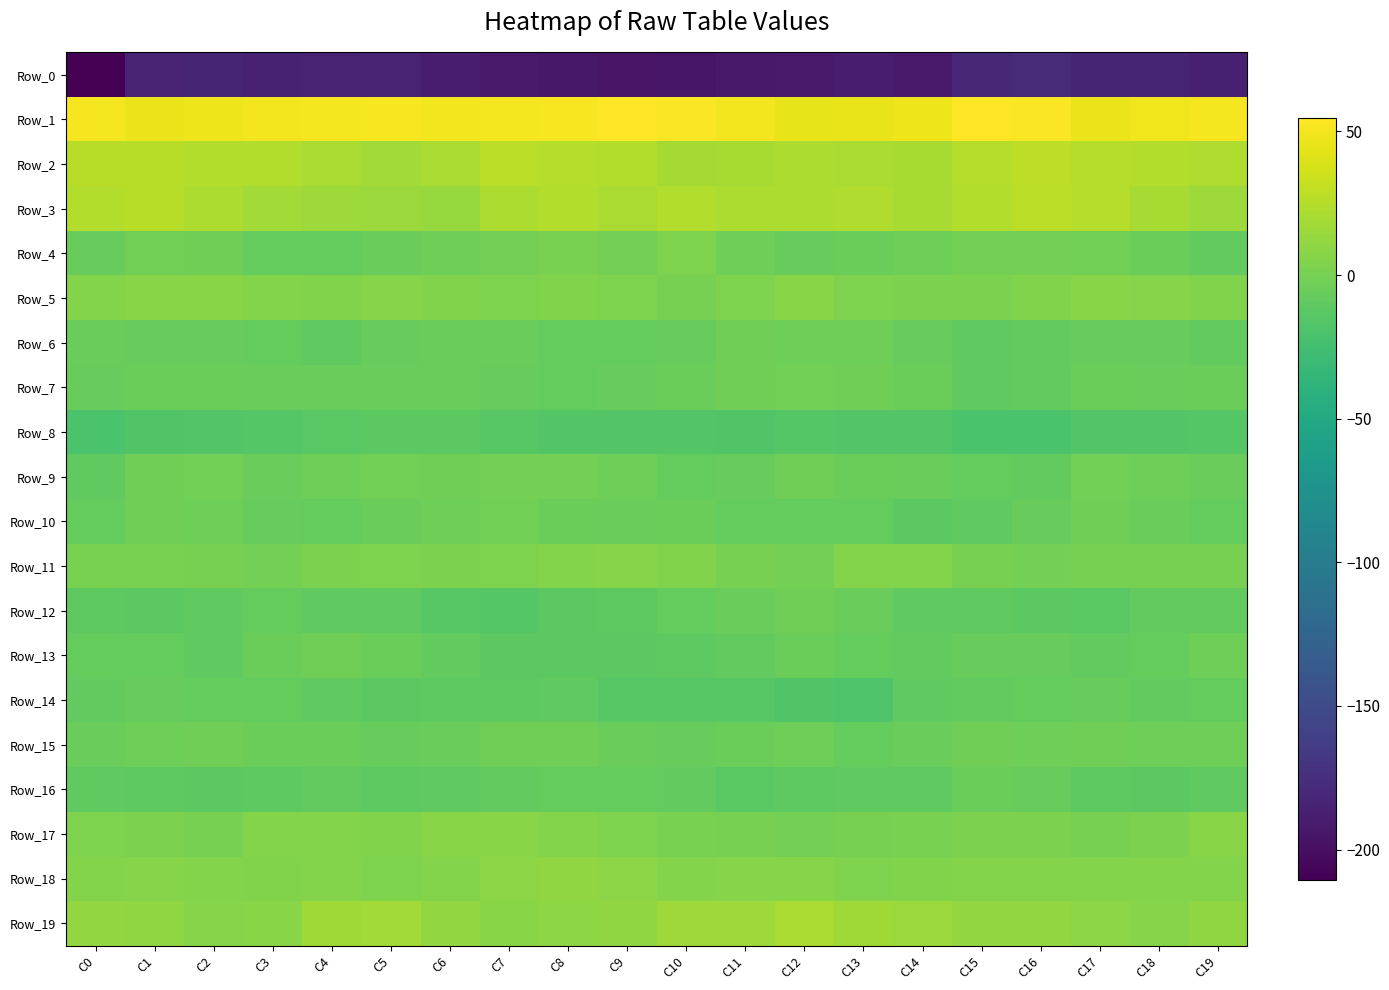

Reading right to left, list all the values displayed in this chart.

Row_0: C19=-187.0	C18=-183.5	C17=-183.0	C16=-177.6	C15=-180.3	C14=-190.9	C13=-189.8	C12=-191.2	C11=-192.4	C10=-195.5	C9=-196.2	C8=-193.4	C7=-191.1	C6=-189.7	C5=-183.9	C4=-185.5	C3=-186.0	C2=-183.2	C1=-184.4	C0=-210.6
Row_1: C19=50.9	C18=49.0	C17=46.7	C16=53.1	C15=54.7	C14=48.1	C13=46.0	C12=44.4	C11=49.6	C10=53.4	C9=53.9	C8=52.0	C7=50.6	C6=50.2	C5=52.3	C4=51.3	C3=50.4	C2=47.6	C1=46.7	C0=51.0
Row_2: C19=23.2	C18=24.7	C17=25.7	C16=28.8	C15=24.8	C14=19.7	C13=20.7	C12=22.4	C11=19.9	C10=19.5	C9=24.0	C8=25.2	C7=26.8	C6=21.2	C5=18.4	C4=21.4	C3=24.1	C2=24.2	C1=26.2	C0=26.5
Row_3: C19=16.3	C18=19.9	C17=25.6	C16=27.3	C15=23.9	C14=20.3	C13=22.9	C12=21.9	C11=22.2	C10=24.0	C9=21.1	C8=23.7	C7=22.6	C6=14.2	C5=14.7	C4=16.3	C3=17.4	C2=21.7	C1=26.2	C0=24.5
Row_4: C19=-8.7	C18=-4.8	C17=-1.6	C16=-1.1	C15=-0.5	C14=-4.2	C13=-4.6	C12=-7.3	C11=-3.7	C10=3.4	C9=-0.3	C8=1.0	C7=-0.8	C6=-4.1	C5=-6.1	C4=-8.0	C3=-8.0	C2=-3.2	C1=-2.1	C0=-6.9
Row_5: C19=4.6	C18=7.0	C17=7.5	C16=4.8	C15=2.3	C14=1.9	C13=3.2	C12=7.5	C11=3.6	C10=0.6	C9=3.2	C8=4.0	C7=3.8	C6=4.1	C5=6.1	C4=4.1	C3=5.7	C2=7.1	C1=7.3	C0=5.8
Row_6: C19=-9.1	C18=-7.4	C17=-7.1	C16=-9.2	C15=-10.2	C14=-6.9	C13=-4.3	C12=-3.5	C11=-3.3	C10=-6.9	C9=-8.0	C8=-7.9	C7=-6.4	C6=-5.6	C5=-6.5	C4=-9.5	C3=-8.1	C2=-7.0	C1=-6.9	C0=-5.4
Row_7: C19=-5.2	C18=-6.2	C17=-5.0	C16=-9.4	C15=-10.0	C14=-4.5	C13=-2.5	C12=-2.2	C11=-3.2	C10=-4.8	C9=-6.8	C8=-8.5	C7=-7.4	C6=-5.9	C5=-5.6	C4=-6.1	C3=-5.4	C2=-5.4	C1=-5.1	C0=-6.9
Row_8: C19=-14.8	C18=-15.8	C17=-16.6	C16=-20.0	C15=-20.1	C14=-16.4	C13=-16.0	C12=-15.5	C11=-17.1	C10=-16.0	C9=-16.6	C8=-16.7	C7=-13.7	C6=-12.1	C5=-11.9	C4=-13.6	C3=-15.3	C2=-15.8	C1=-17.3	C0=-20.7
Row_9: C19=-6.0	C18=-3.4	C17=-2.1	C16=-9.4	C15=-8.5	C14=-5.7	C13=-5.0	C12=-2.4	C11=-7.4	C10=-7.9	C9=-3.8	C8=-1.1	C7=-0.8	C6=-3.1	C5=-2.0	C4=-4.0	C3=-6.0	C2=-1.8	C1=-3.1	C0=-10.1
Row_10: C19=-7.6	C18=-5.7	C17=-2.8	C16=-7.4	C15=-10.0	C14=-12.3	C13=-8.5	C12=-8.0	C11=-7.7	C10=-4.5	C9=-5.7	C8=-5.1	C7=-1.4	C6=-3.5	C5=-6.0	C4=-7.9	C3=-7.3	C2=-4.2	C1=-2.6	C0=-7.6
Row_11: C19=0.4	C18=0.0	C17=0.7	C16=-0.9	C15=-0.2	C14=5.0	C13=5.4	C12=-0.9	C11=0.8	C10=4.5	C9=6.5	C8=5.5	C7=2.9	C6=2.5	C5=3.2	C4=2.5	C3=-0.2	C2=0.3	C1=1.4	C0=1.1
Row_12: C19=-8.7	C18=-8.5	C17=-12.7	C16=-11.8	C15=-10.2	C14=-10.3	C13=-6.2	C12=-2.8	C11=-5.6	C10=-8.2	C9=-11.1	C8=-12.3	C7=-15.2	C6=-14.2	C5=-9.8	C4=-9.9	C3=-7.6	C2=-10.6	C1=-12.6	C0=-11.6
Row_13: C19=-3.8	C18=-8.2	C17=-9.0	C16=-6.9	C15=-7.1	C14=-9.2	C13=-7.6	C12=-5.3	C11=-9.5	C10=-10.9	C9=-12.1	C8=-12.0	C7=-11.6	C6=-9.4	C5=-4.6	C4=-3.0	C3=-5.3	C2=-9.7	C1=-8.3	C0=-7.8
Row_14: C19=-8.2	C18=-8.7	C17=-7.0	C16=-8.4	C15=-8.8	C14=-10.0	C13=-17.9	C12=-17.8	C11=-14.7	C10=-14.1	C9=-14.0	C8=-10.5	C7=-11.1	C6=-10.7	C5=-11.7	C4=-10.3	C3=-8.4	C2=-8.4	C1=-7.4	C0=-9.0
Row_15: C19=-4.1	C18=-3.8	C17=-2.4	C16=-3.8	C15=-3.0	C14=-5.7	C13=-8.1	C12=-3.8	C11=-4.8	C10=-6.7	C9=-5.6	C8=-3.1	C7=-3.1	C6=-5.9	C5=-6.9	C4=-5.1	C3=-4.6	C2=-3.0	C1=-3.6	C0=-5.5
Row_16: C19=-10.3	C18=-11.9	C17=-10.9	C16=-6.9	C15=-5.1	C14=-10.0	C13=-10.0	C12=-11.0	C11=-13.4	C10=-9.0	C9=-8.0	C8=-8.1	C7=-8.5	C6=-9.8	C5=-10.9	C4=-9.1	C3=-11.5	C2=-11.8	C1=-10.7	C0=-9.6
Row_17: C19=7.2	C18=2.2	C17=0.8	C16=2.5	C15=2.0	C14=1.5	C13=0.6	C12=-0.8	C11=0.4	C10=1.2	C9=3.0	C8=5.9	C7=7.5	C6=7.6	C5=4.4	C4=5.9	C3=6.0	C2=0.3	C1=2.3	C0=3.3
Row_18: C19=5.4	C18=5.2	C17=6.0	C16=5.6	C15=5.5	C14=4.4	C13=3.7	C12=6.4	C11=6.0	C10=6.0	C9=8.8	C8=10.6	C7=8.1	C6=5.1	C5=3.2	C4=5.8	C3=4.8	C2=5.2	C1=6.4	C0=5.4
Row_19: C19=10.6	C18=6.4	C17=8.7	C16=11.8	C15=11.9	C14=15.1	C13=17.0	C12=20.8	C11=16.2	C10=15.5	C9=10.8	C8=9.9	C7=7.5	C6=12.2	C5=17.9	C4=17.2	C3=7.4	C2=6.7	C1=10.2	C0=12.2